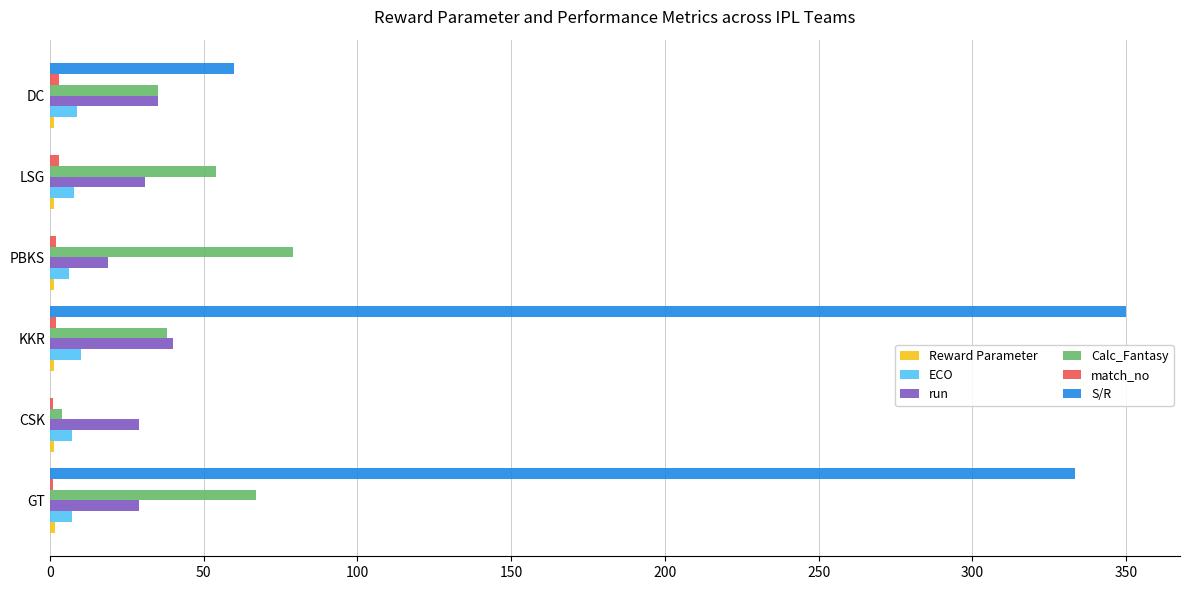

What is the maximum value shown in the chart?

350.0